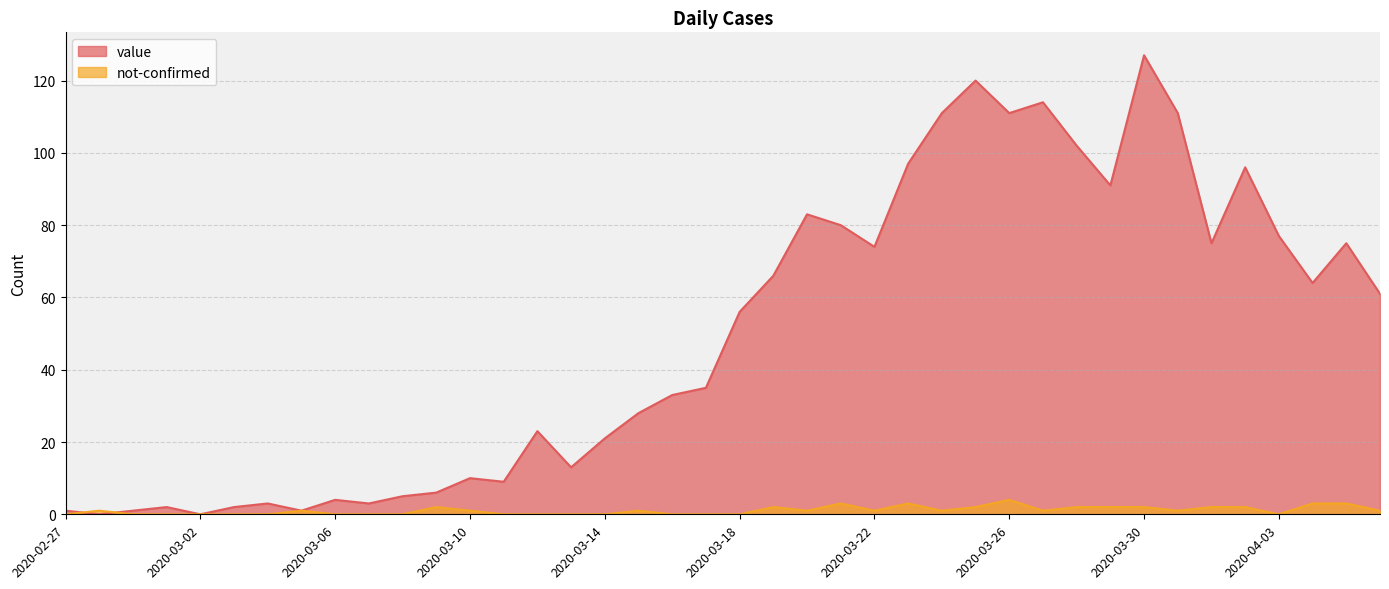

What is the label of the 34th point from the right?

2020-03-04